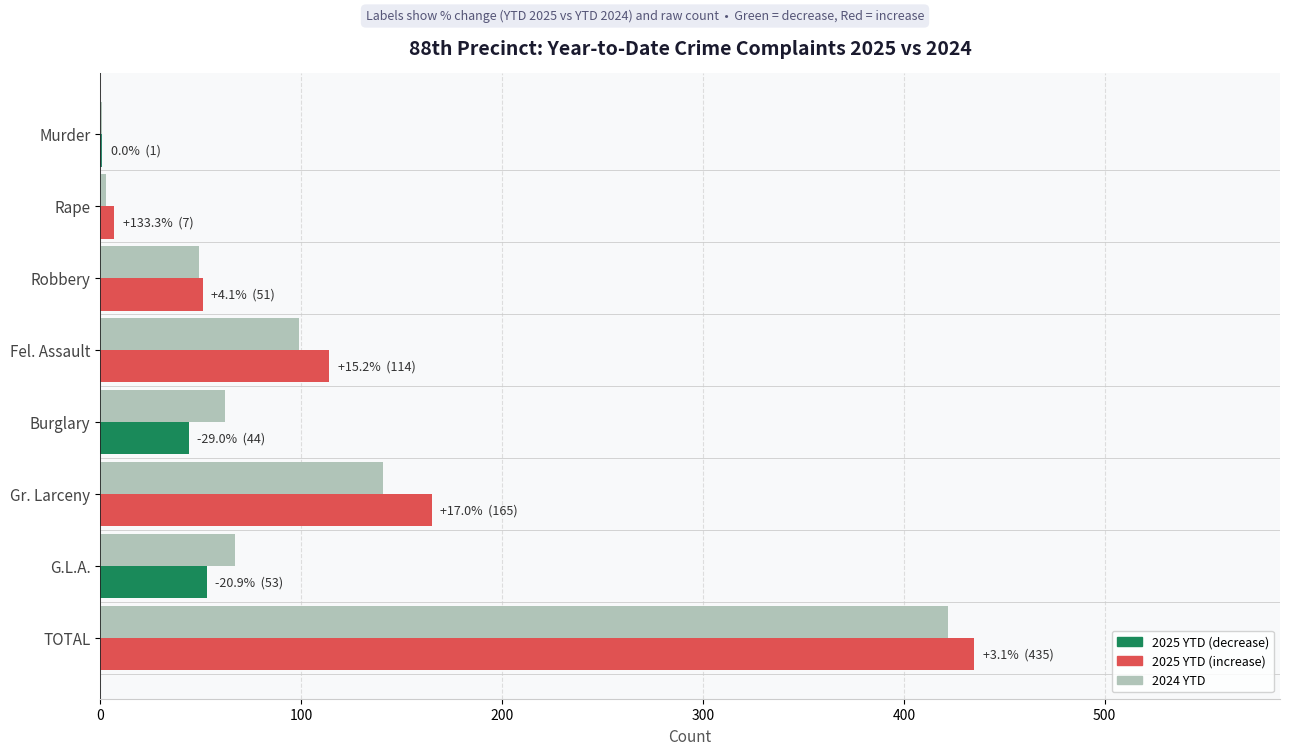

Which category has the highest value across all series?

TOTAL